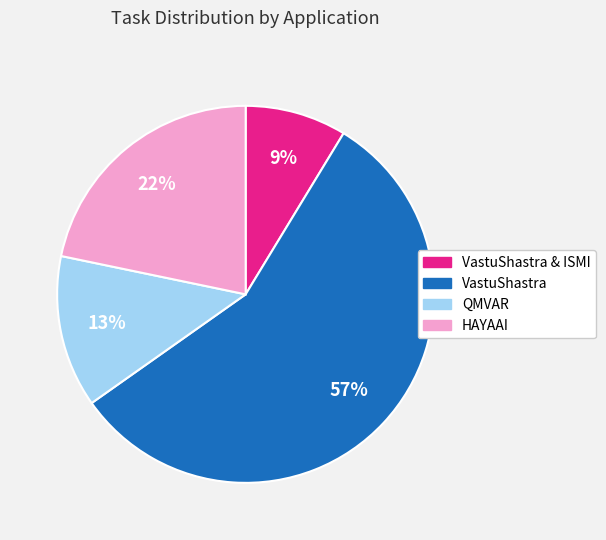

To the nearest percent, what is the average slice percentage?

25%